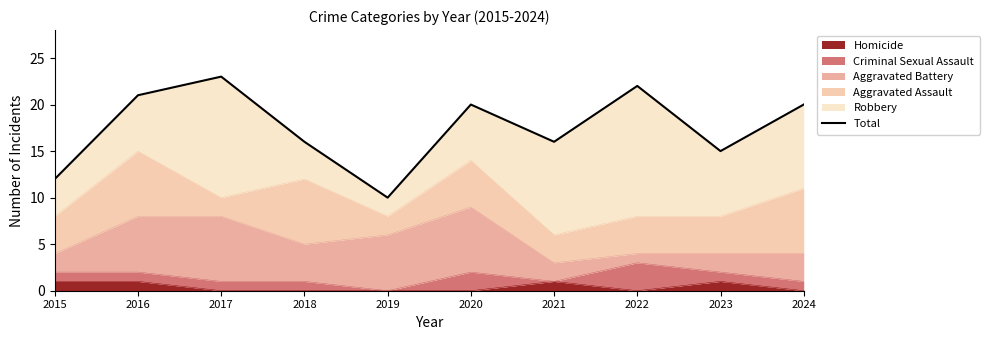

The Homicide series shows 2 at 2016. True or false?

False